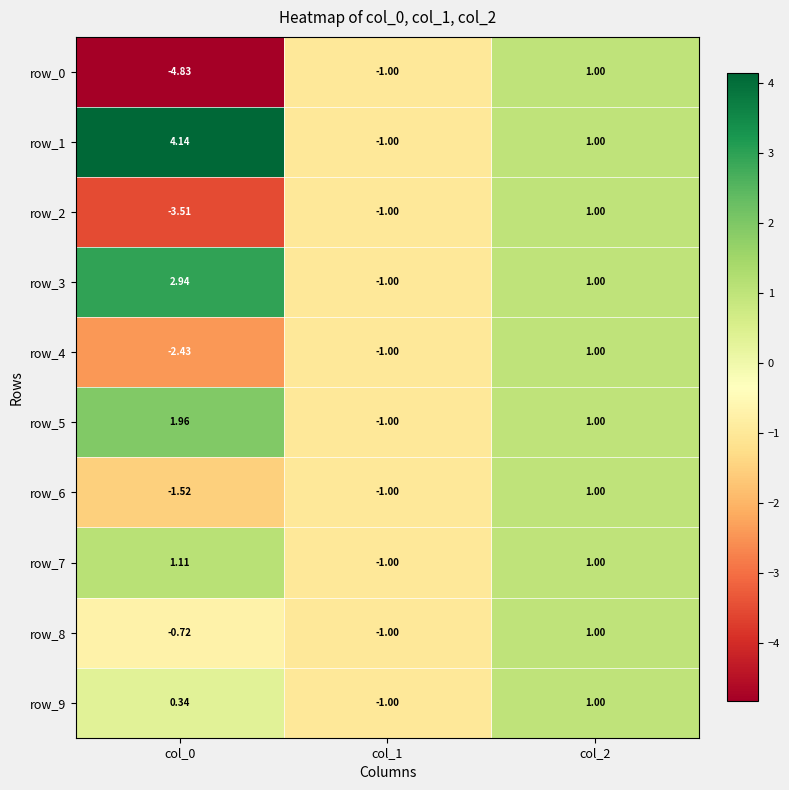

Where is row_7 nearest to the value 0?

col_1